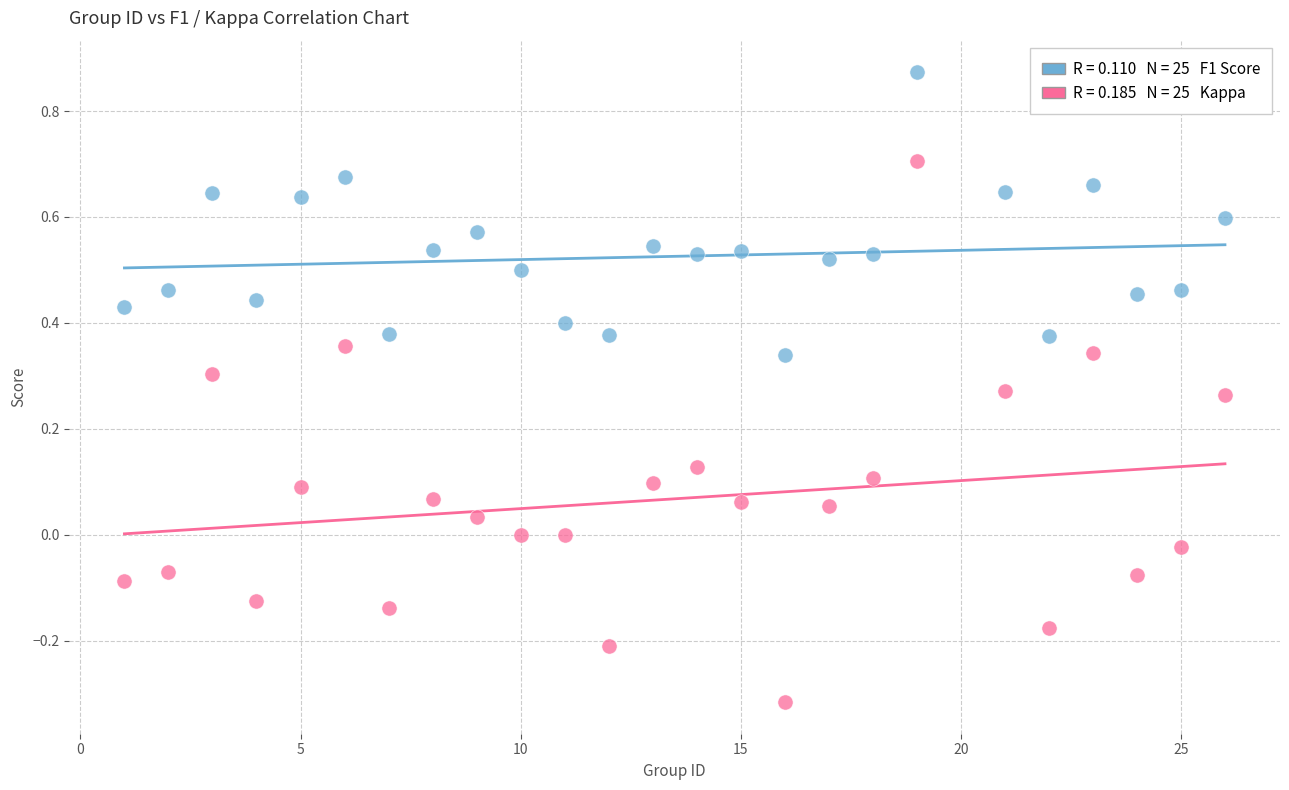

Across all data points, what is the range of Y values (max minus min)?

1.2